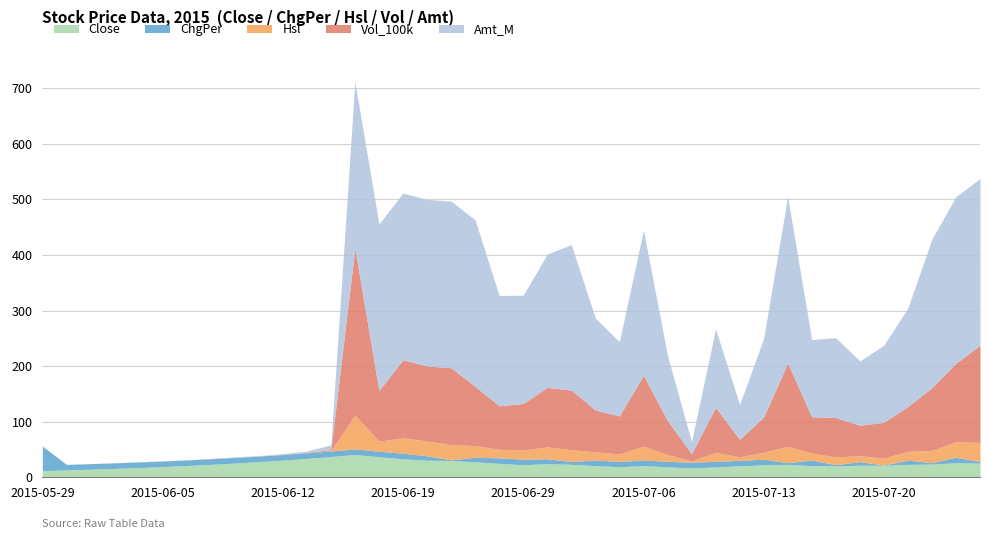

Between 2015-06-04 and 2015-06-11, which is larger?

2015-06-11